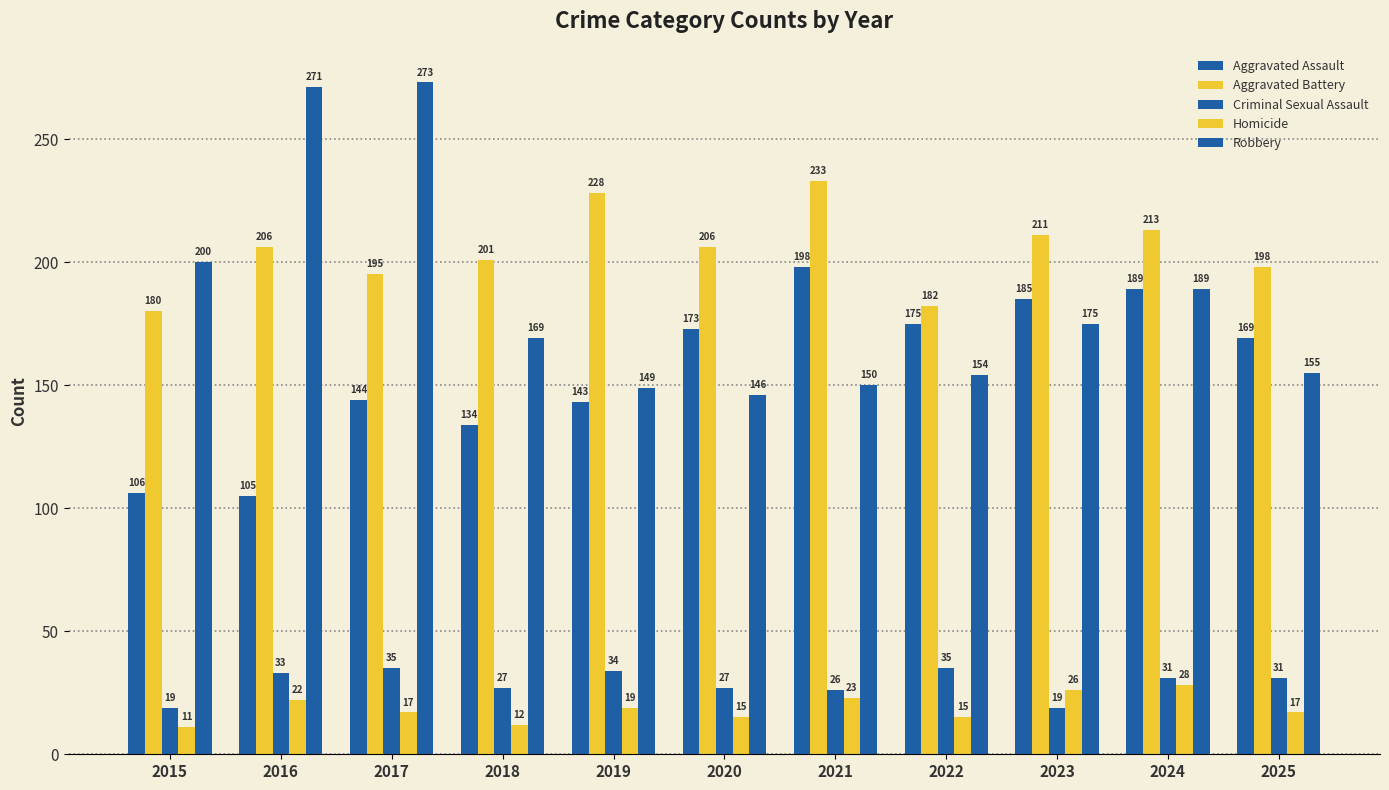

How many values in the Homicide series are below 17?

4